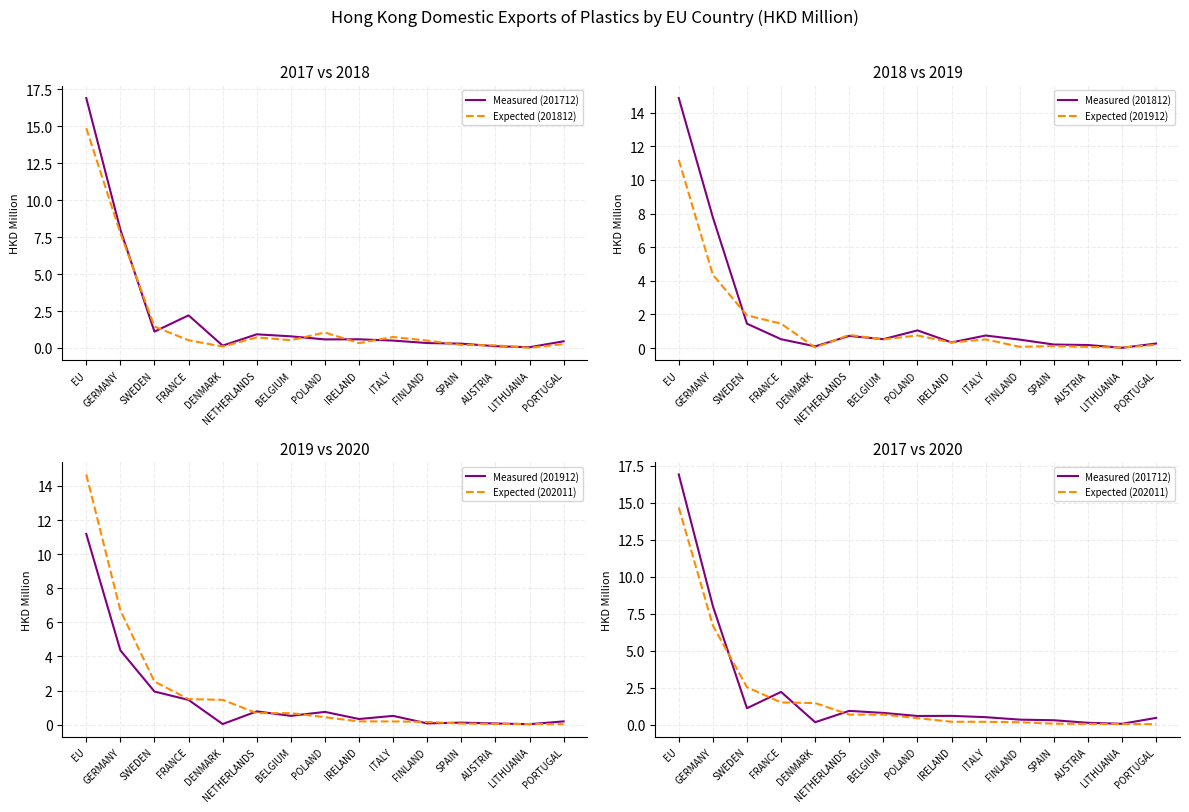

What is the greatest value displayed?

16.9